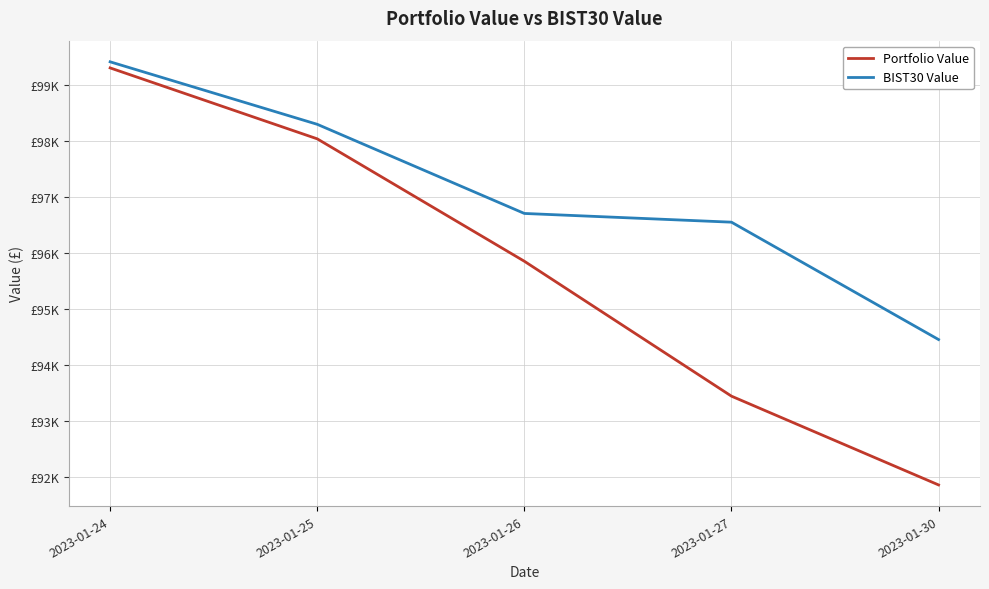

Reading left to right, what are all the values shown in this chart?

Portfolio Value: 99310.6	98042.4	95853.7	93441.7	91854.4
BIST30 Value: 99419.5	98302.2	96708.4	96552.4	94453.7